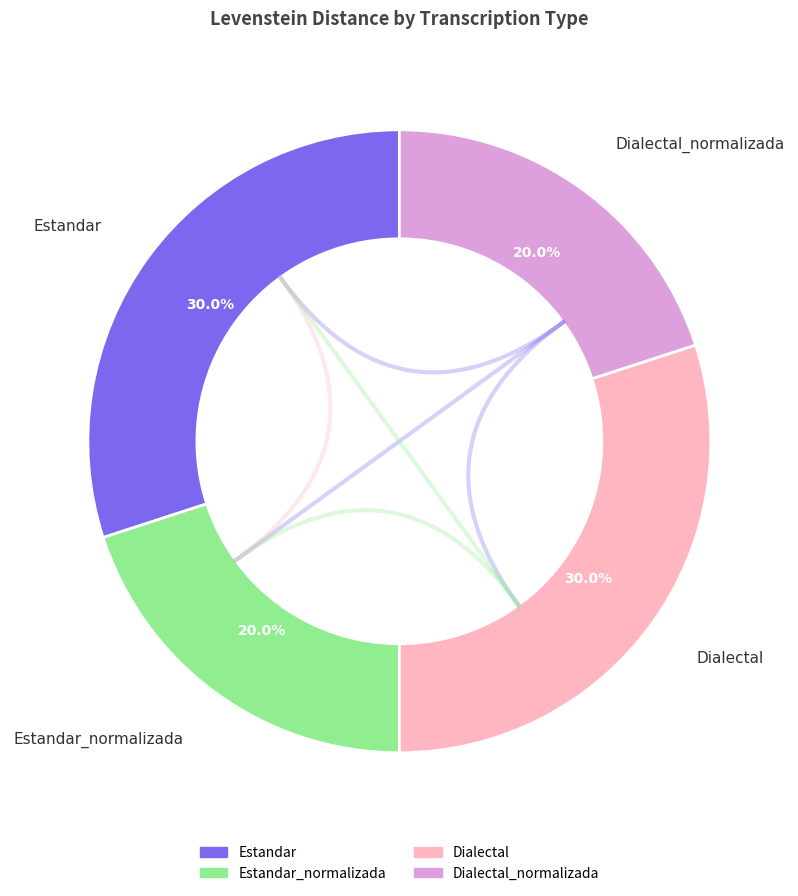

To the nearest percent, what is the combined percentage of Estandar and Dialectal?

60%